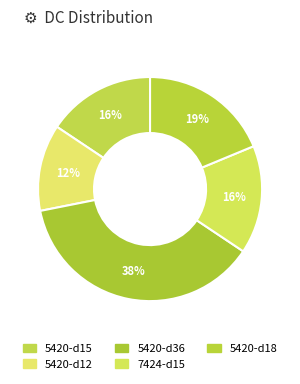

Is it true that 5420-d12 is 12% of the pie?

True